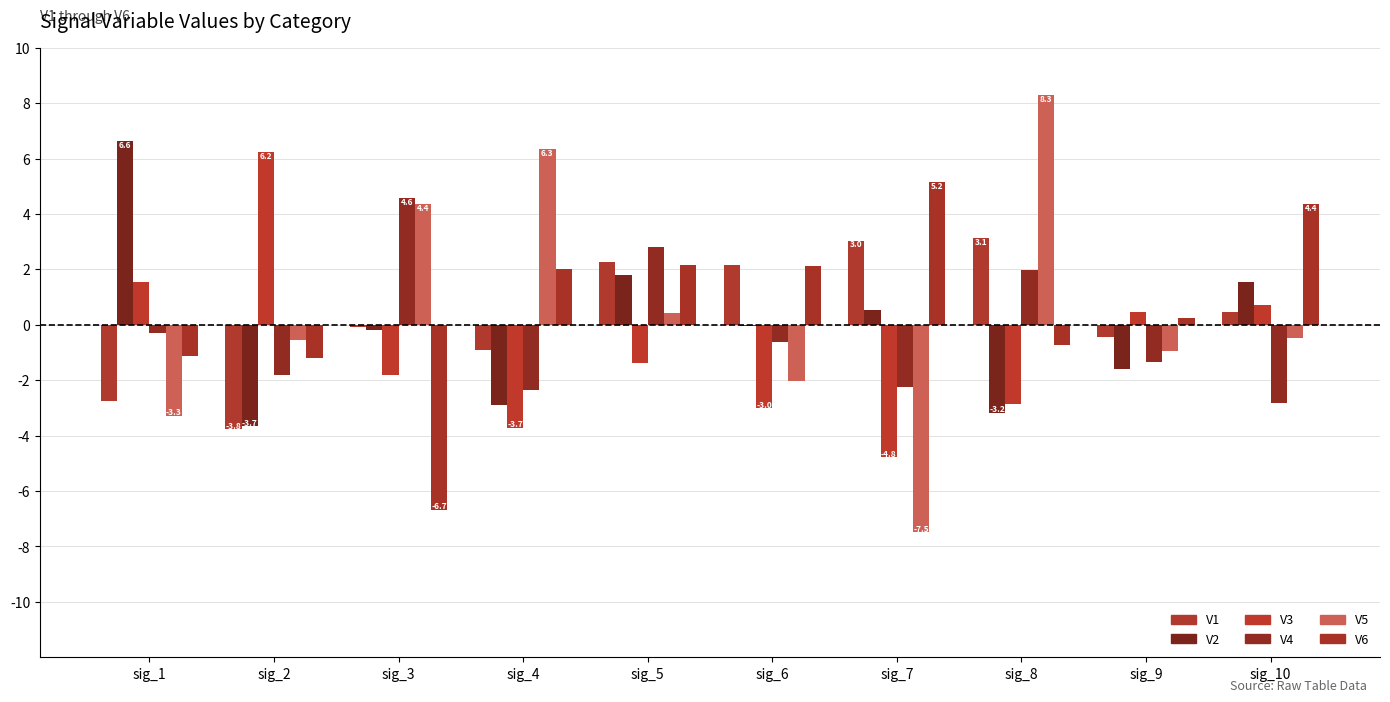

What is the difference between the maximum and minimum values in the V4 series?

7.4